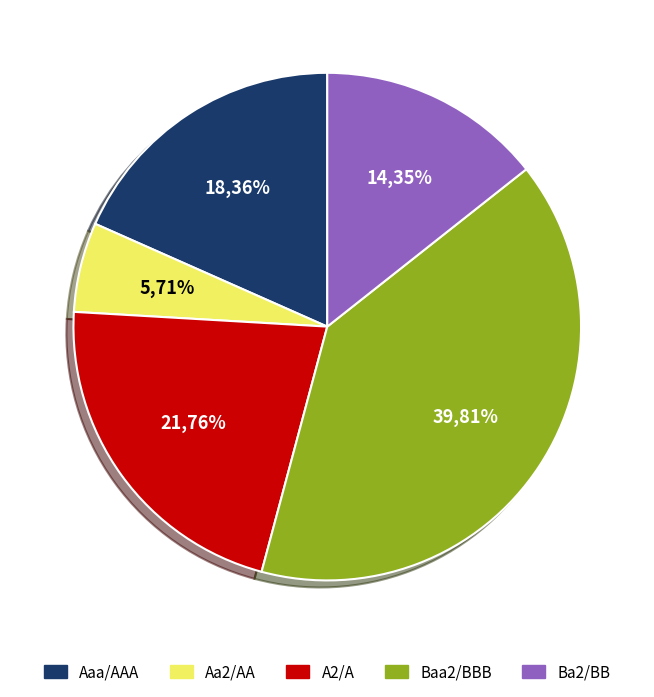

Combined, do Baa2/BBB and Aaa/AAA account for over 50%?

Yes